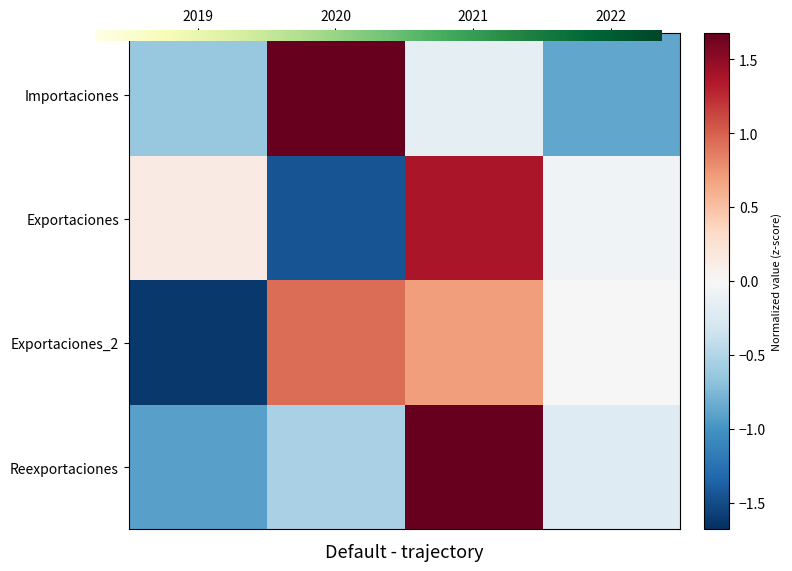

Which series changed the most between 2021 and 2022?

Reexportaciones